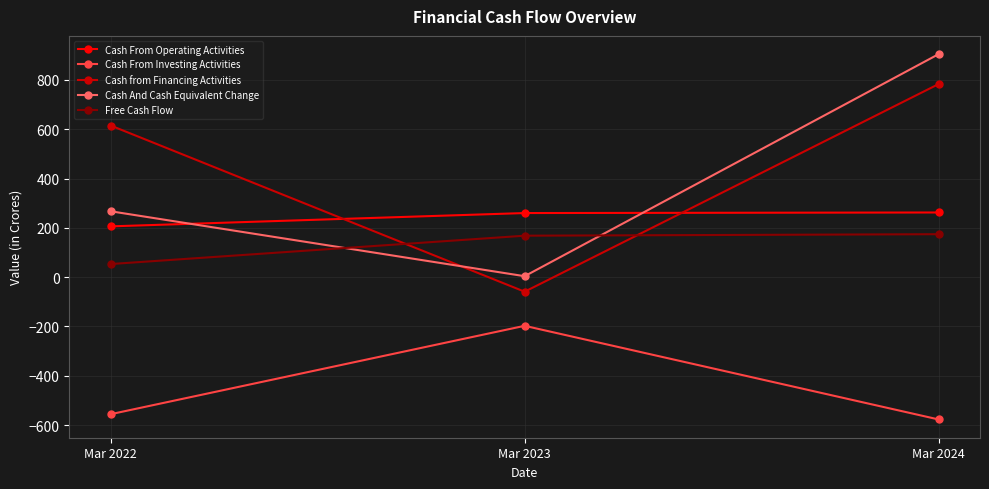

What is the lowest value of the Cash From Investing Activities series?

-577.3